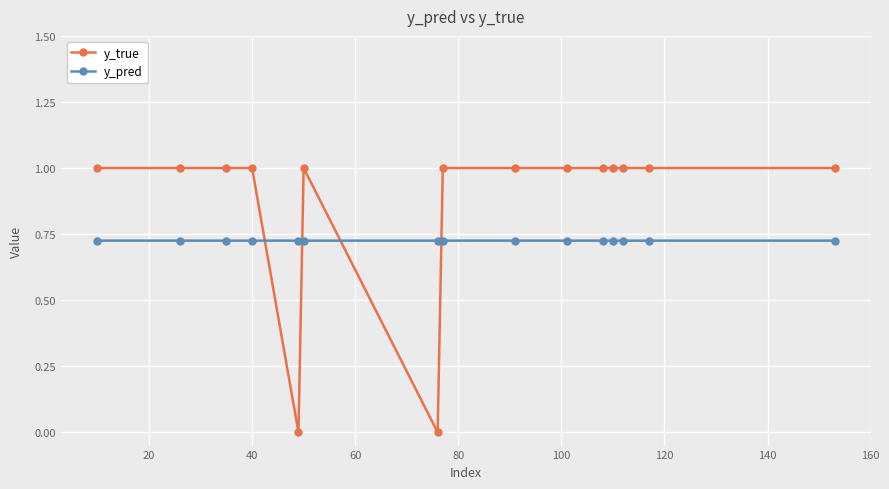

How many lines are shown in the chart?

2